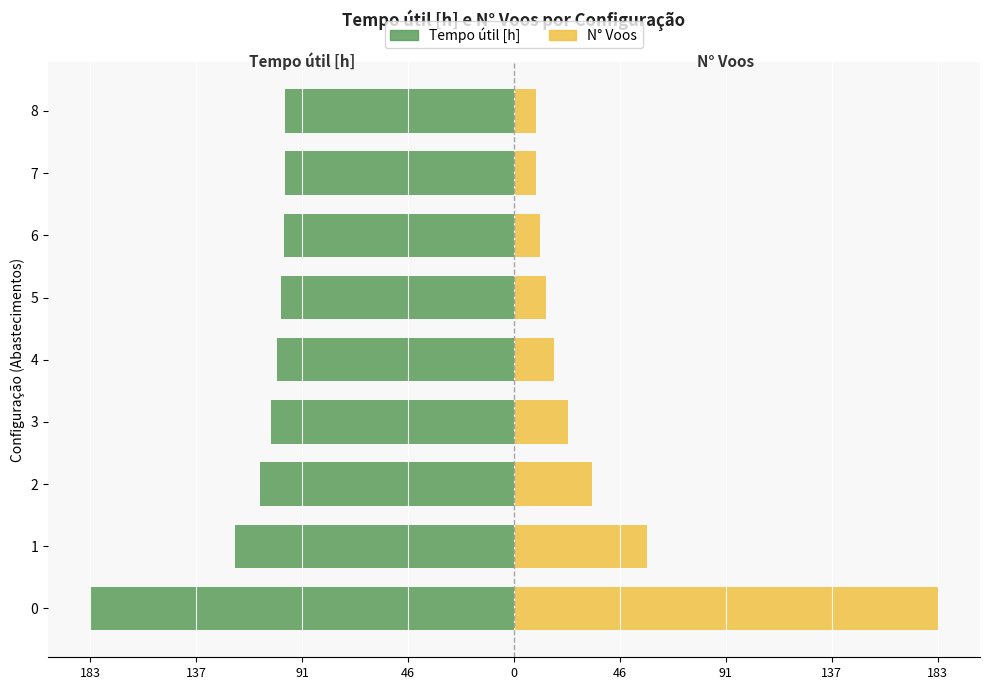

Between 2 and 3, which series saw the biggest shift?

N° Voos